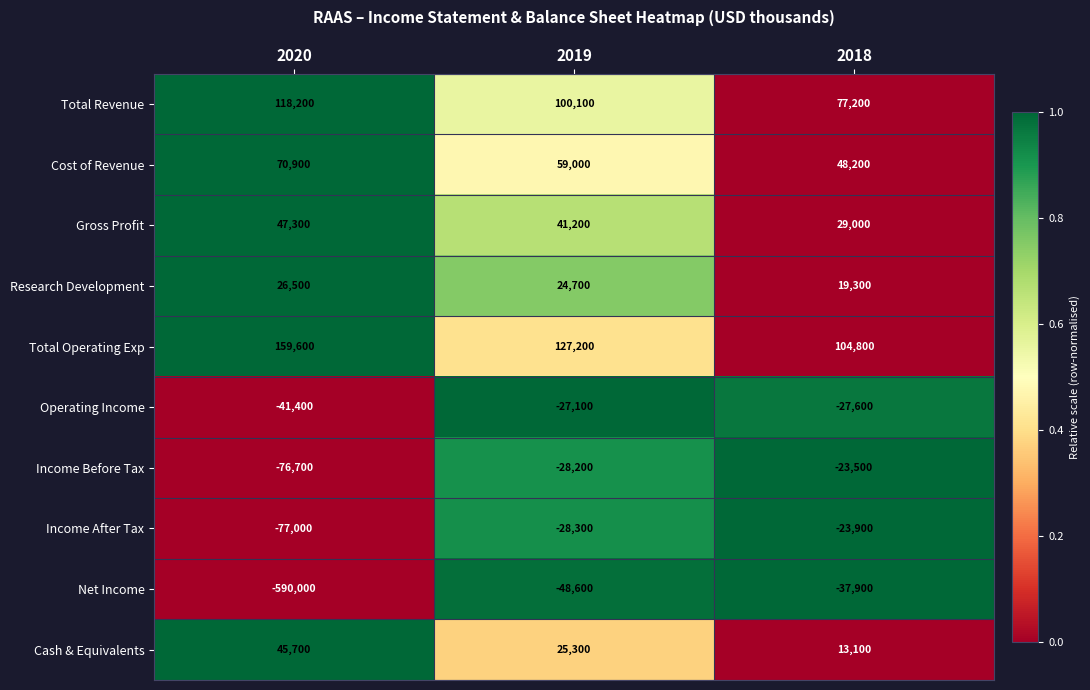

How many Total Revenue values are between 77200 and 118200?

3